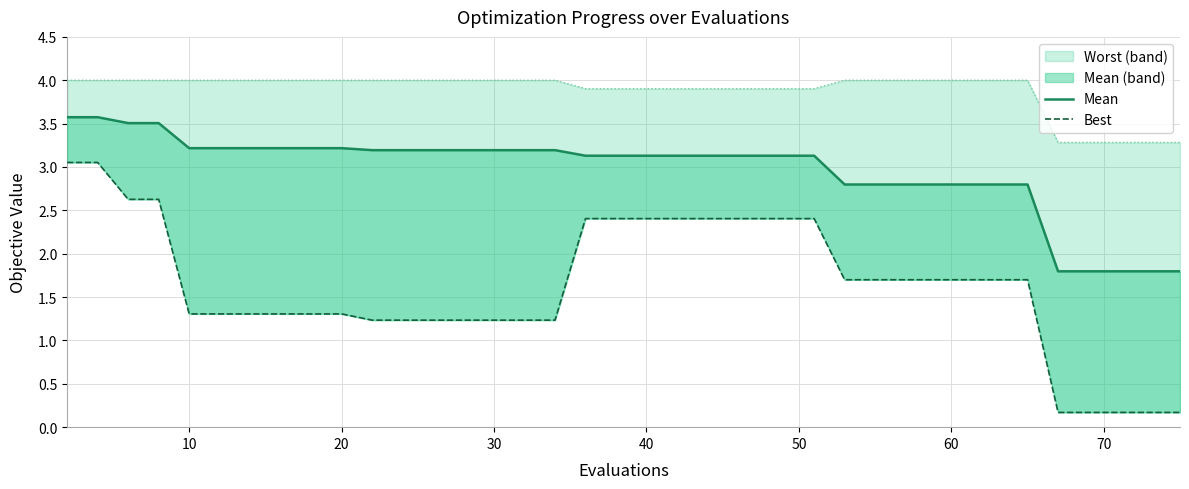

Which series has the largest total across all categories?

worst